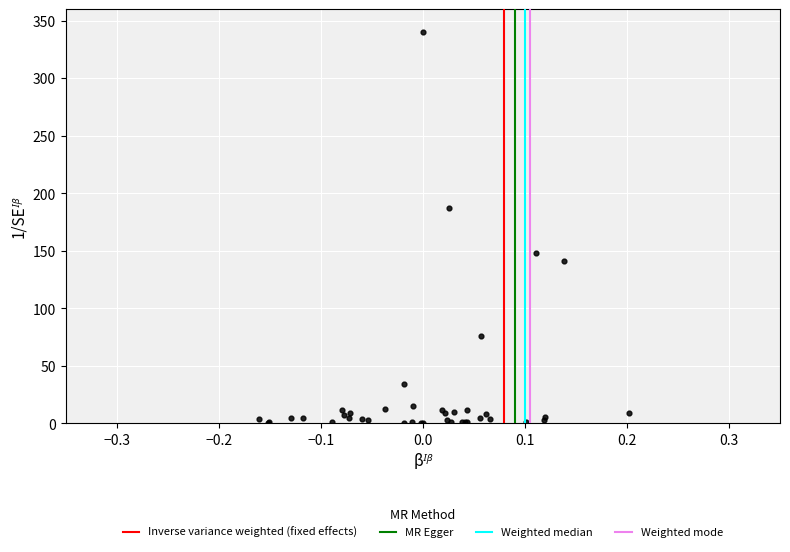

What Y value in the scatter plot is closest to 170?

187.7